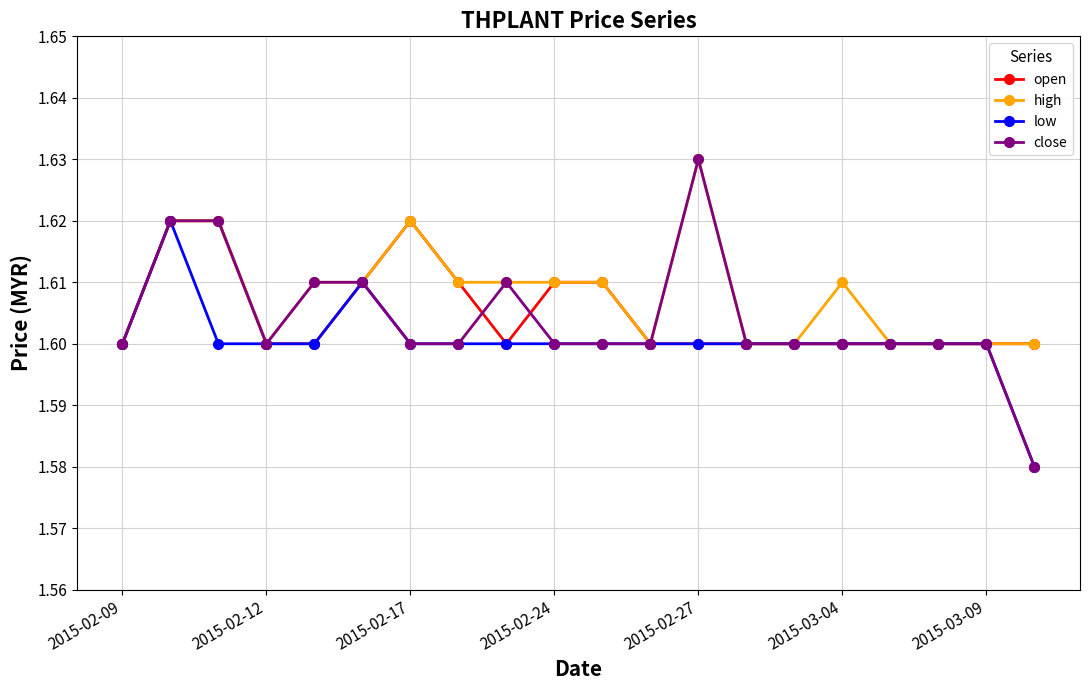

True or false: high has more than 2 points higher than both neighbors.

True